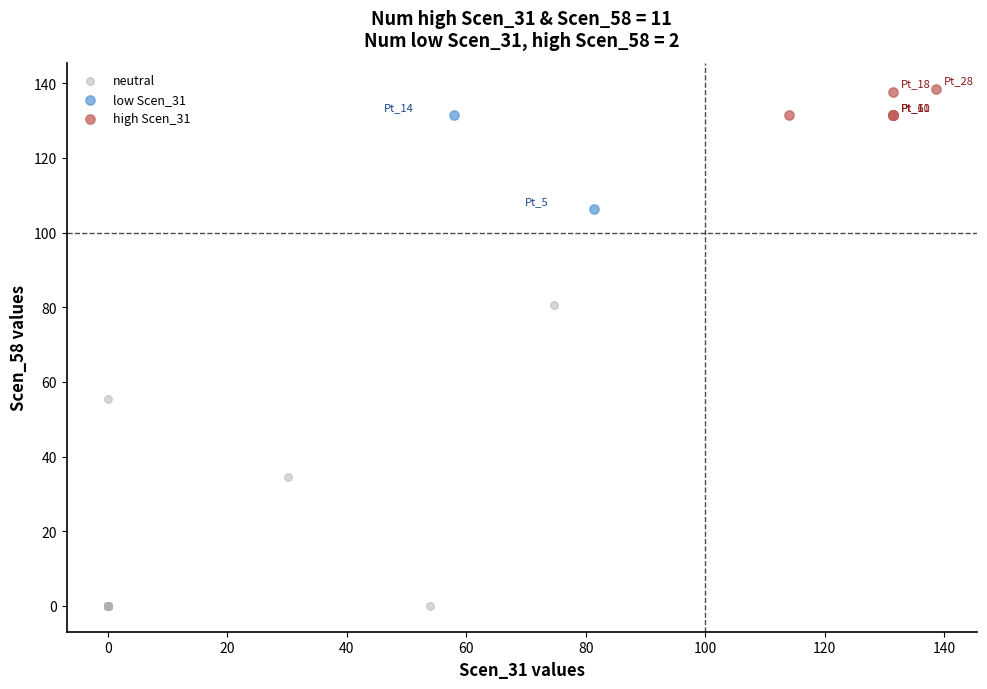

What are all the series names shown in the legend?

neutral, low Scen_31, high Scen_31